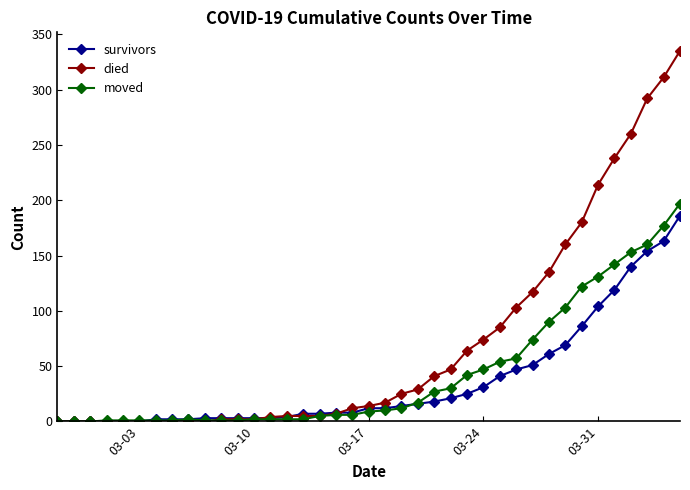

Which series has the largest range (max minus min)?

died